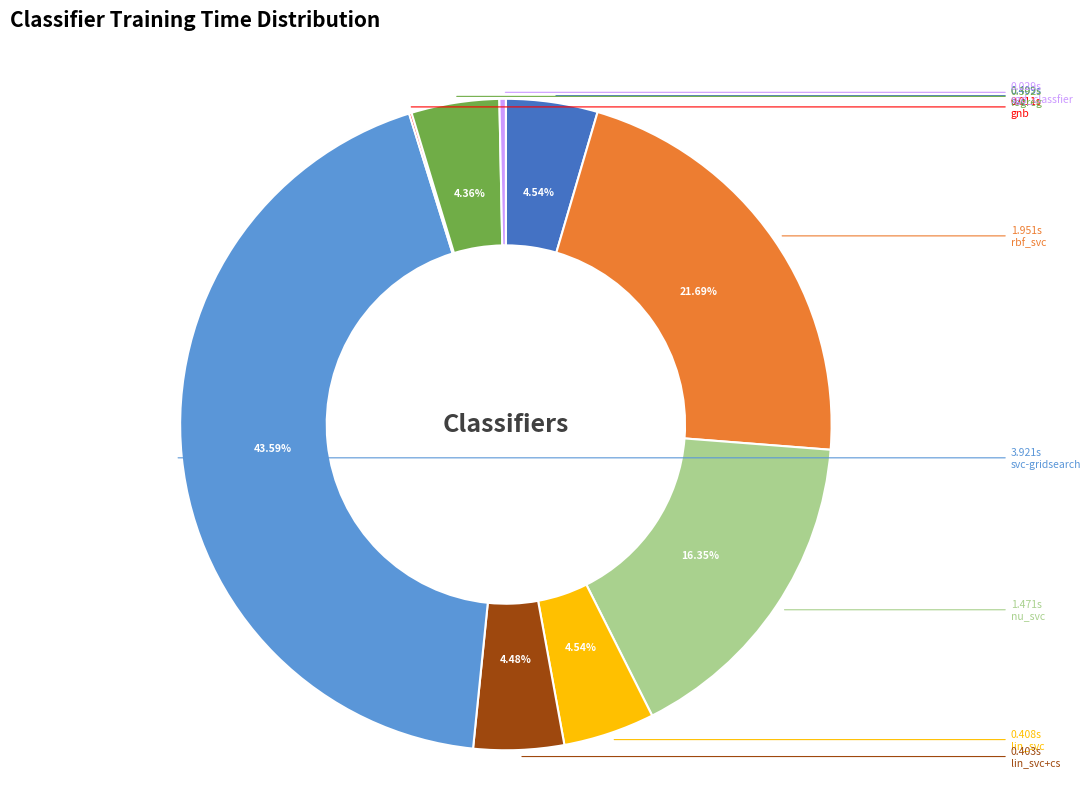

Is there any slice that represents more than half of the pie?

No